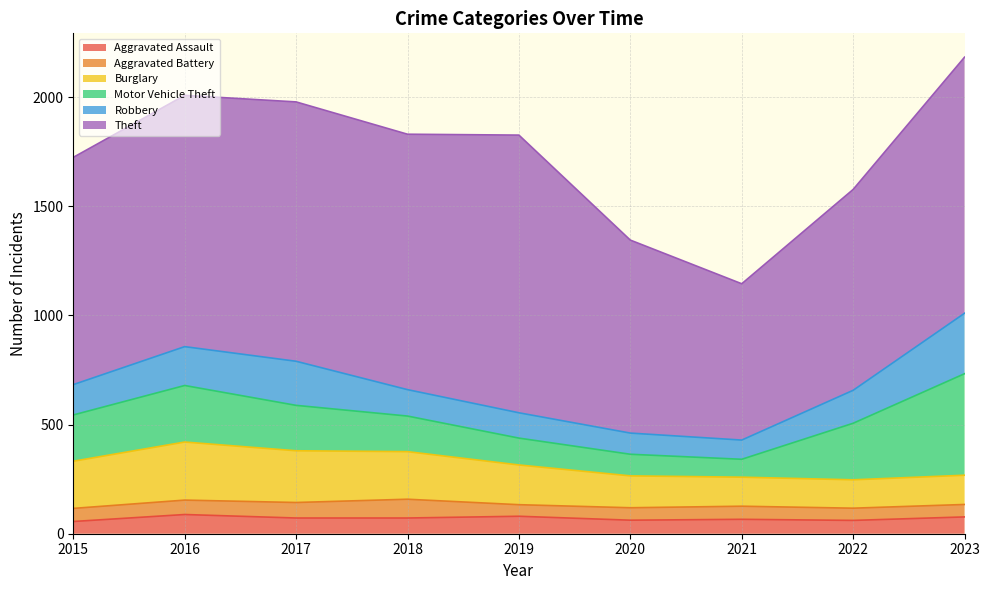

At which label does Motor Vehicle Theft first exceed 208?

2015